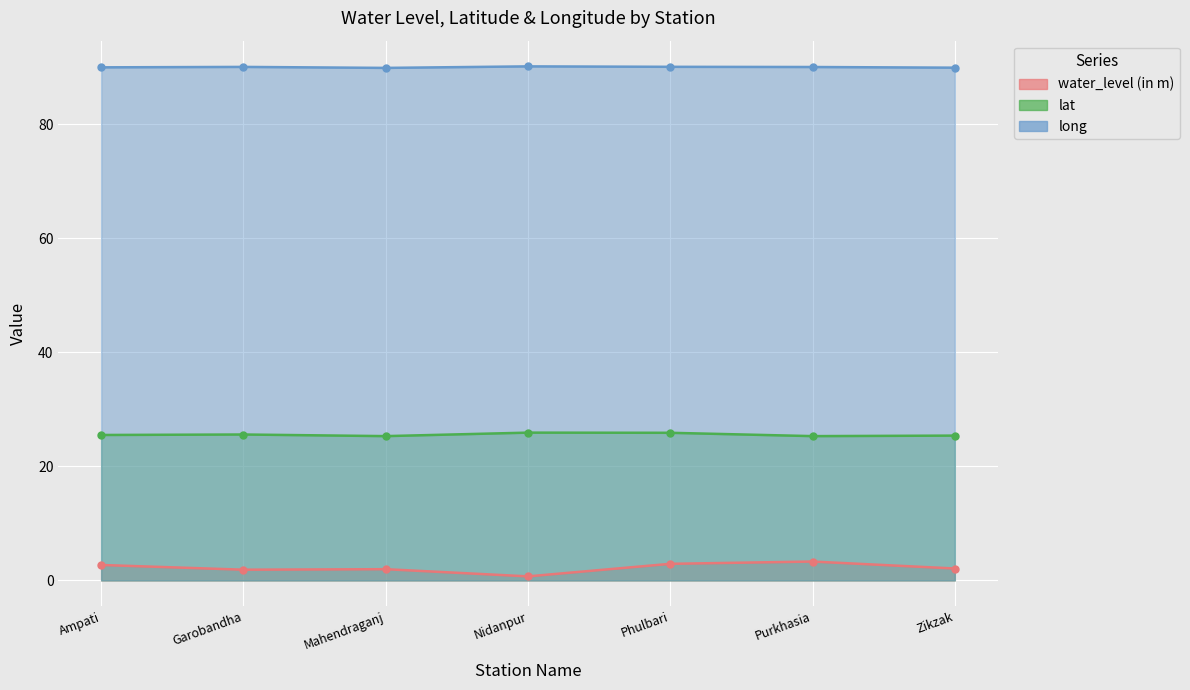

True or false: water_level (in m) and lat intersect in this chart.

False